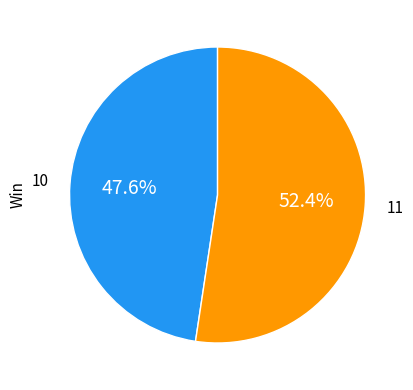

Is there any slice that represents more than half of the pie?

Yes